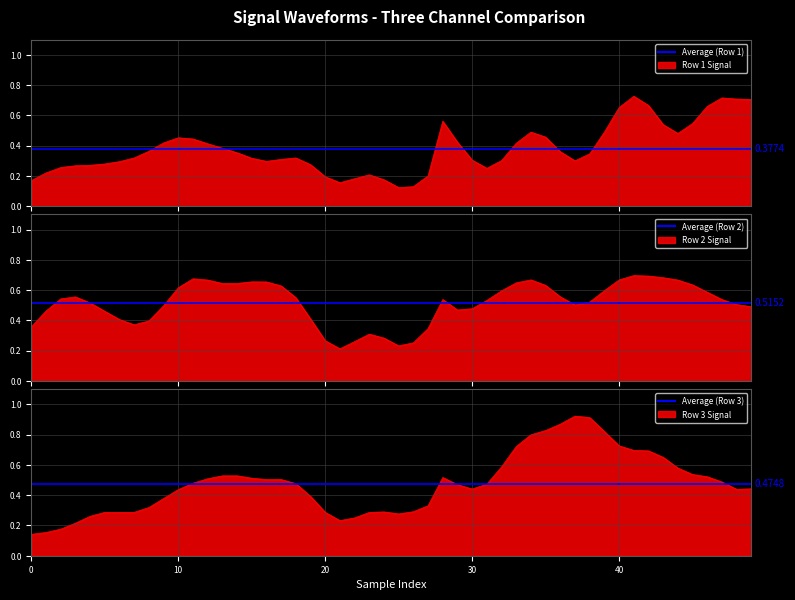

What is the average value of the Average Row 1 series?

0.4